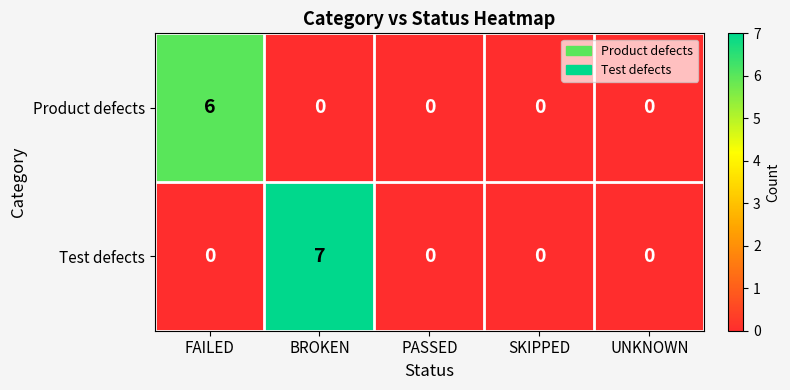

Reading right to left, extract all data points from this chart.

Product defects: 0	0	0	0	6
Test defects: 0	0	0	7	0